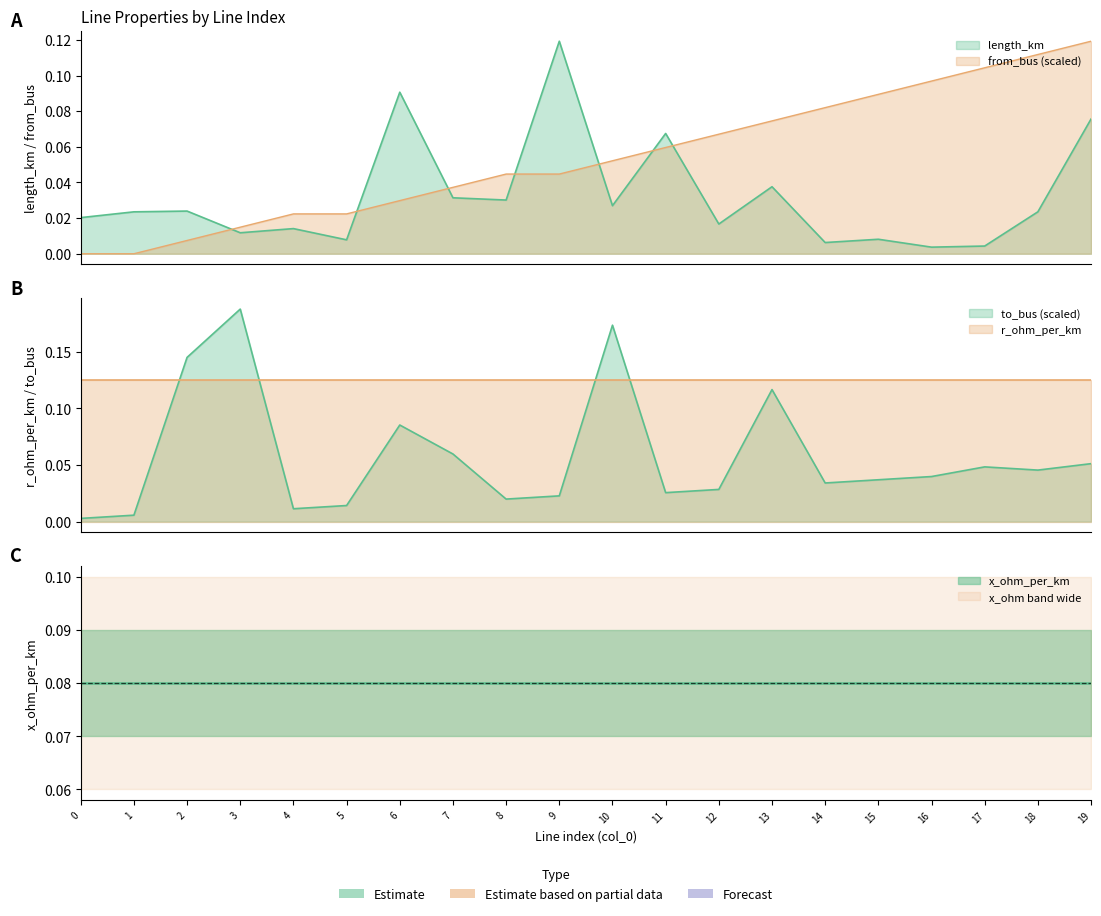

True or false: x_ohm_per_km and r_ohm_per_km intersect in this chart.

False